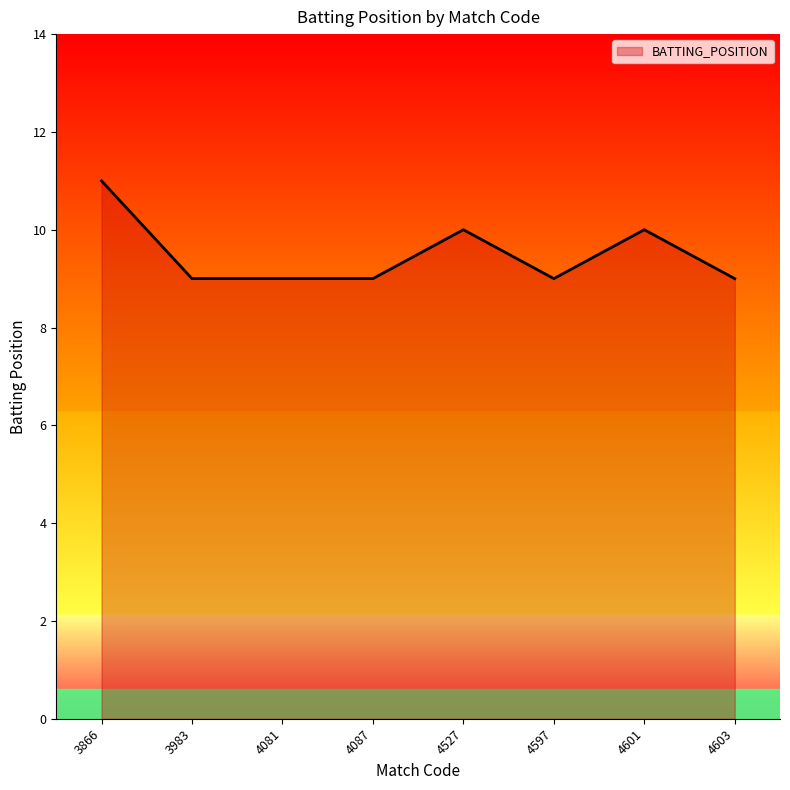

The chart shows a value of 4 at 4597. True or false?

False